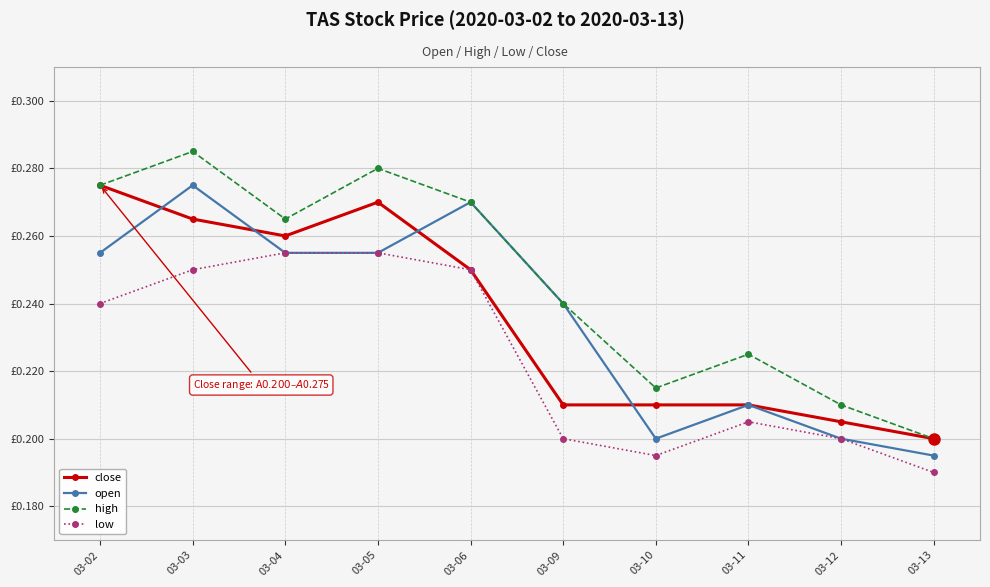

Is this an area chart (filled region under the line)?

No